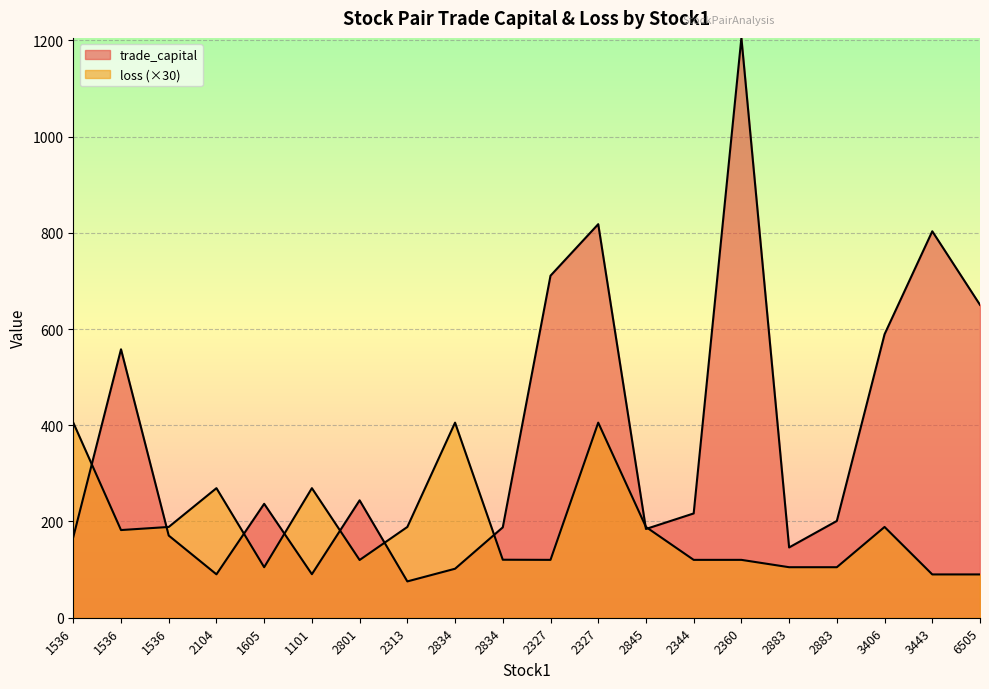

In trade_capital, how many points are lower than both neighbors (excluding endpoints)?

5